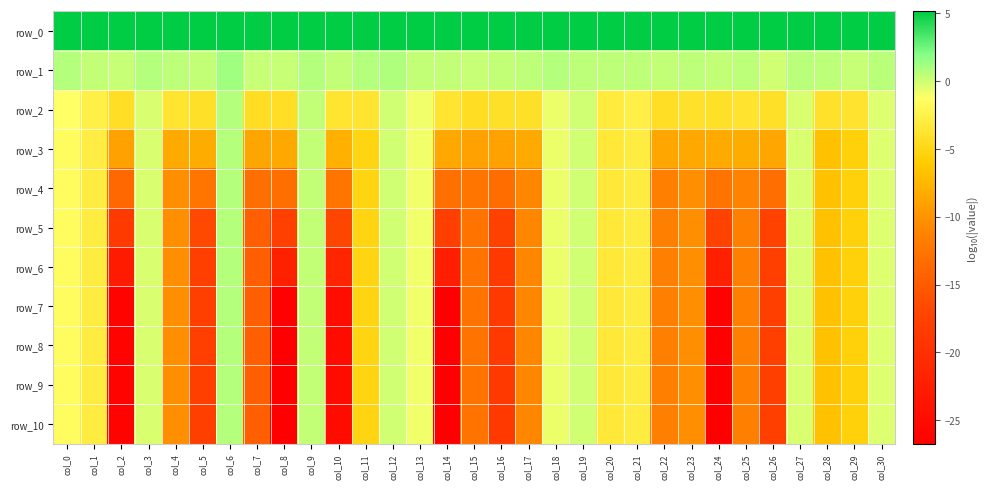

What is the maximum value shown in the chart?

5.1